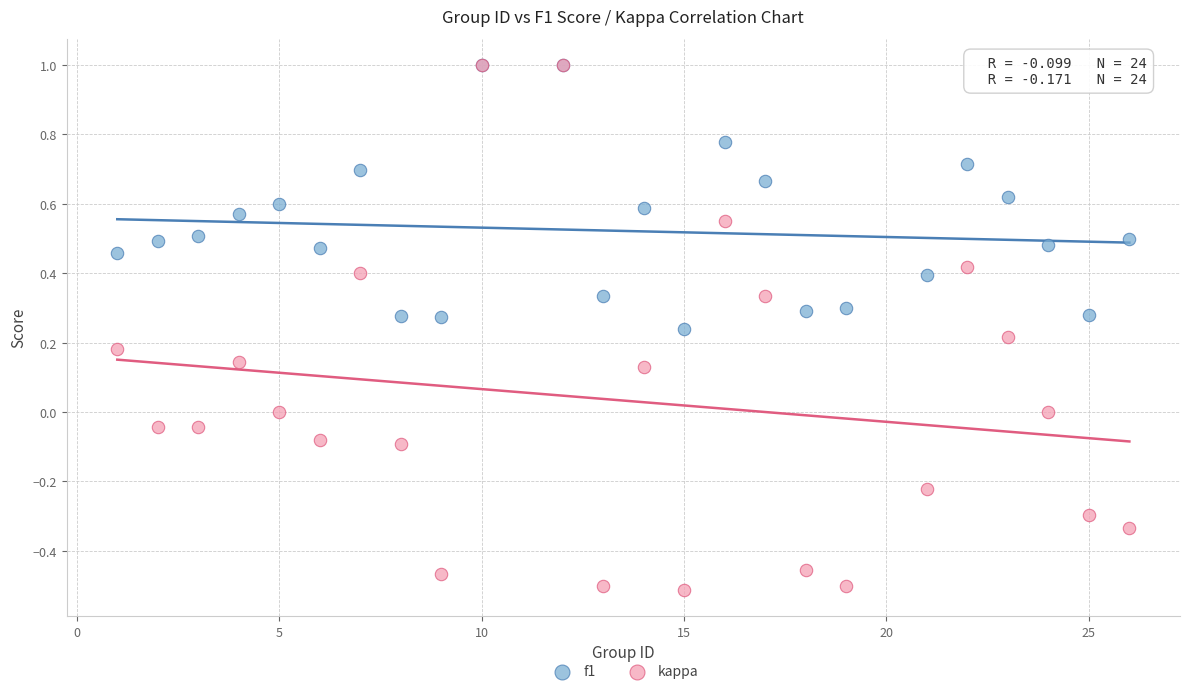

What are all the series names shown in the legend?

f1, kappa